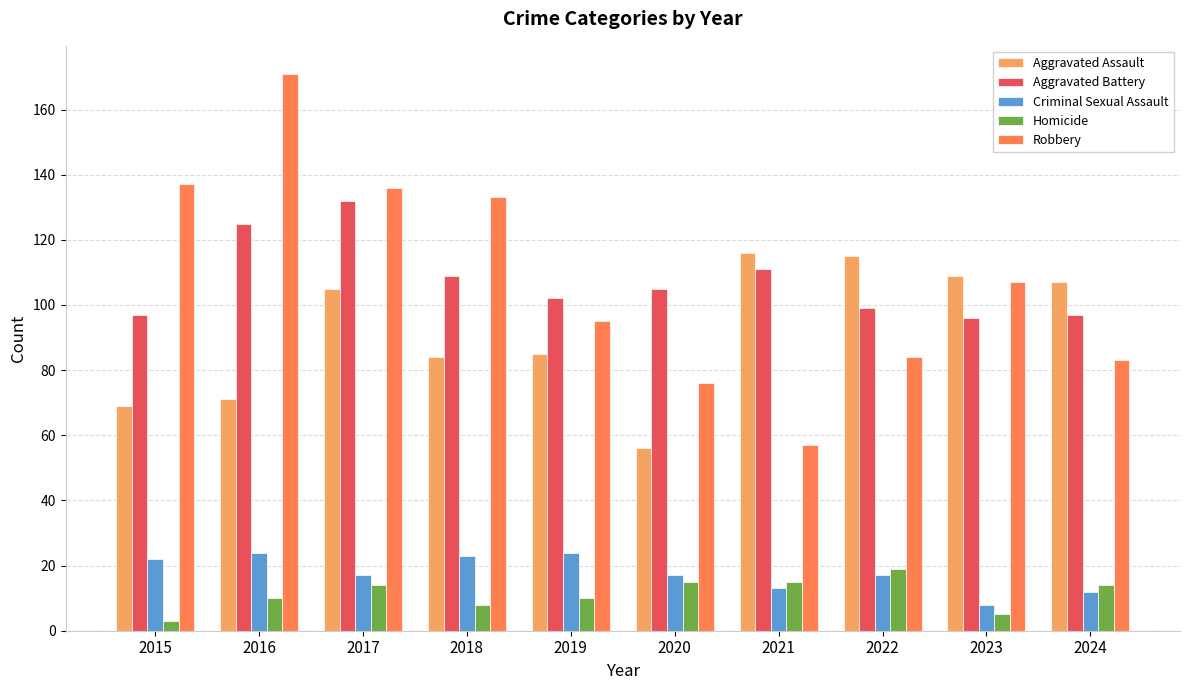

Rank the series at 2018 from highest to lowest value.

Robbery, Aggravated Battery, Aggravated Assault, Criminal Sexual Assault, Homicide